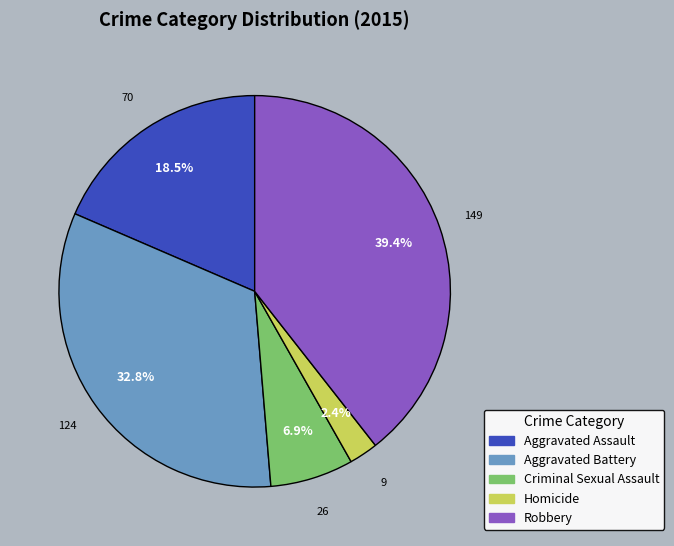

Does Aggravated Assault account for over 50% of the chart?

No